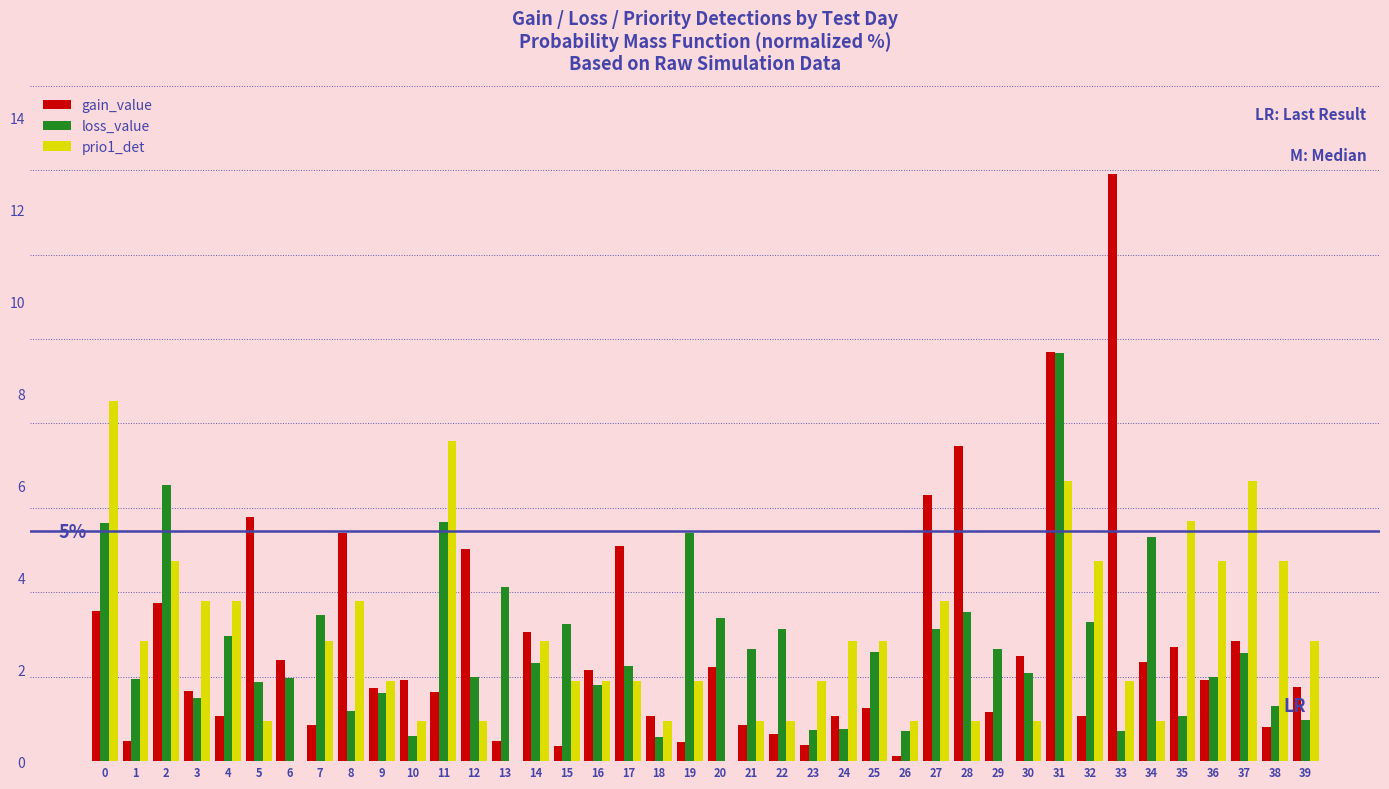

True or false: loss_value has a value of 1.9 at 30.

True